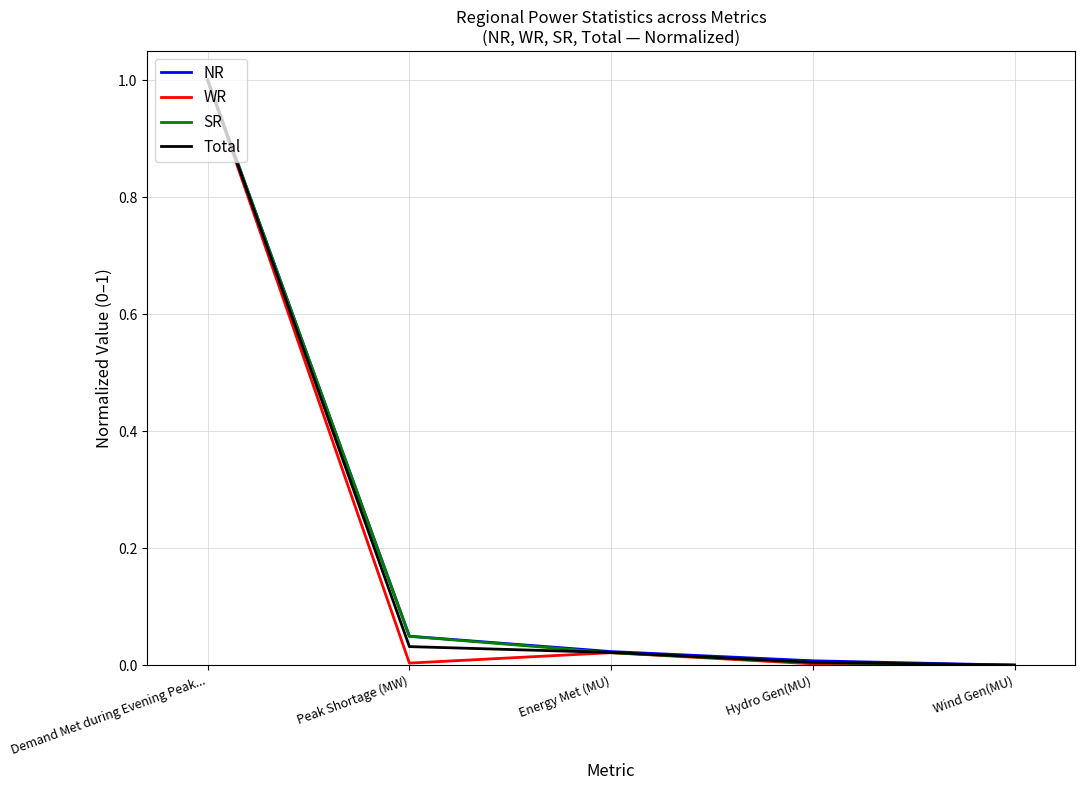

Which series changed the most between Demand Met during Evening Peak... and Hydro Gen(MU)?

WR